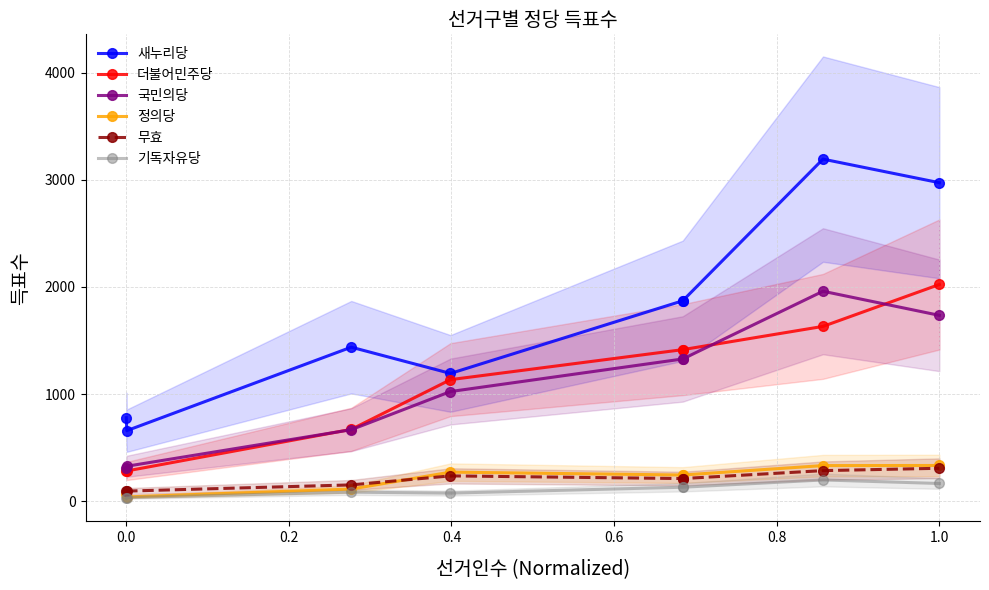

What is the sum of all 무효 values?

1596